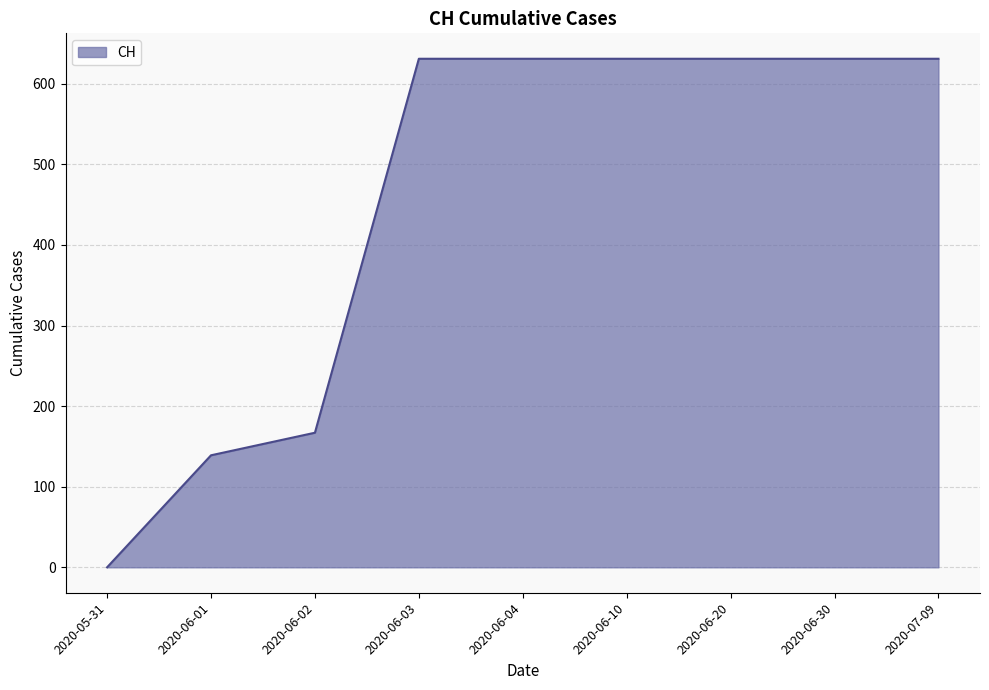

The chart shows a value of 167 at 2020-06-02. True or false?

True